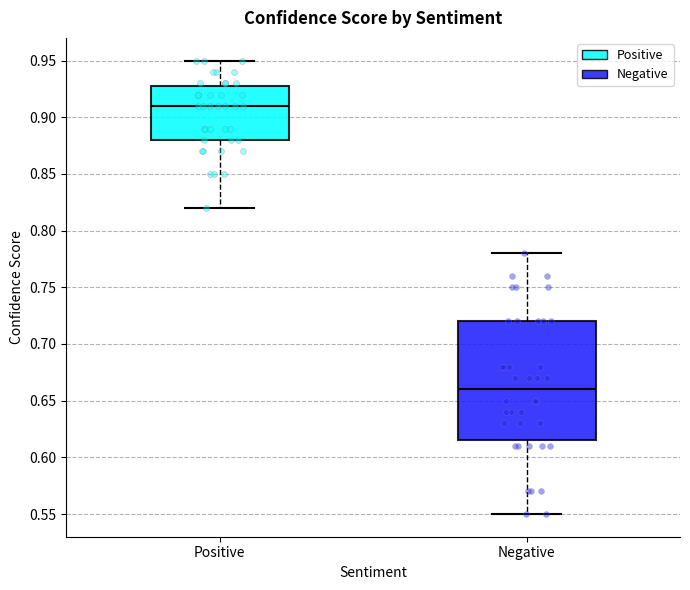

Where does the median line of the box for Negative sit on the y-axis? The values are not printed on the chart, so give them approximately, as read against the axis.

0.660